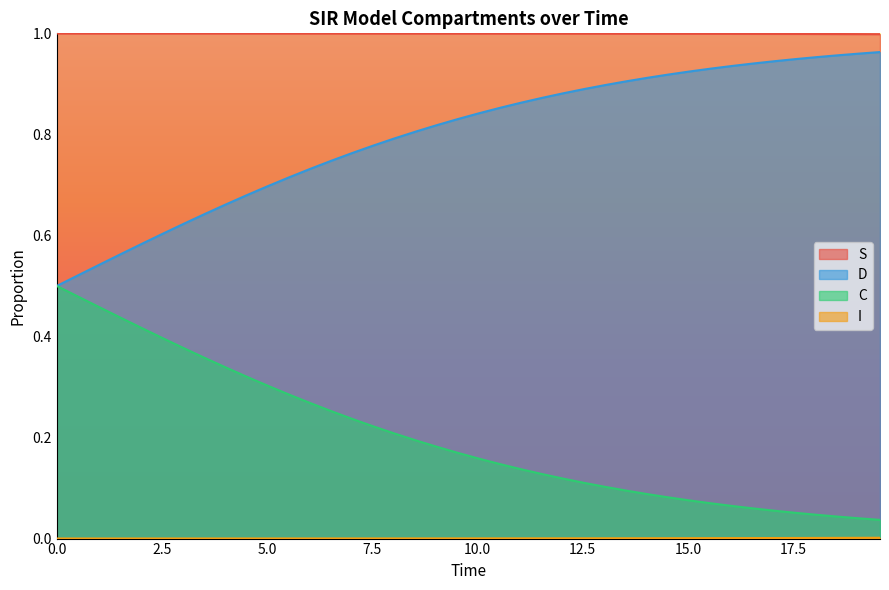

True or false: C and S cross at least once.

False